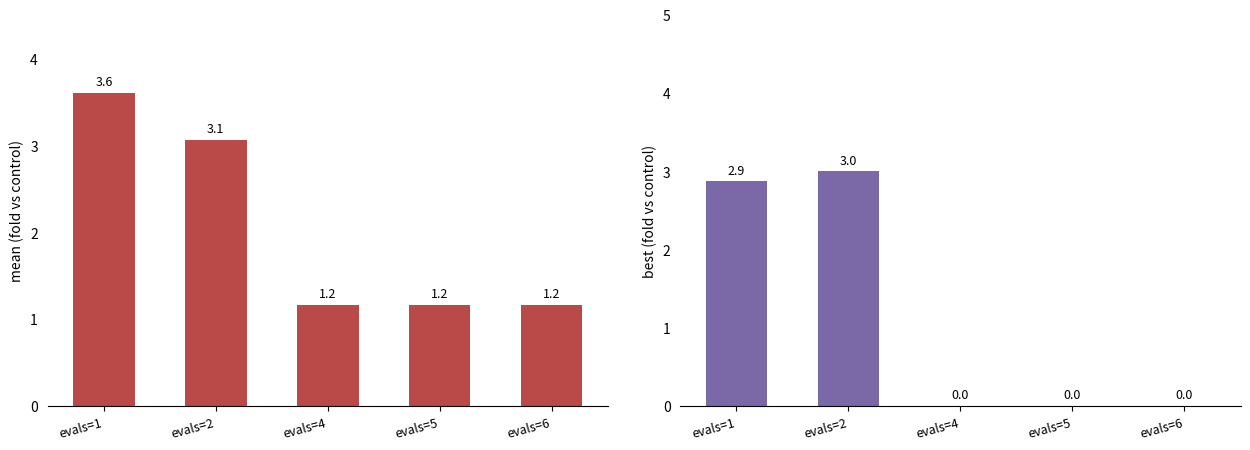

Reading left to right, transcribe all the data shown in this chart.

mean: evals=1=3.6	evals=2=3.1	evals=4=1.2	evals=5=1.2	evals=6=1.2
best: evals=1=2.9	evals=2=3.0	evals=4=0.0	evals=5=0.0	evals=6=0.0